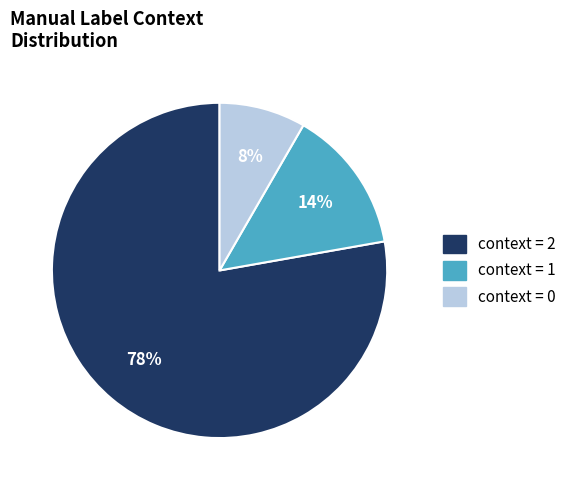

To the nearest percent, what is the average slice percentage?

33%